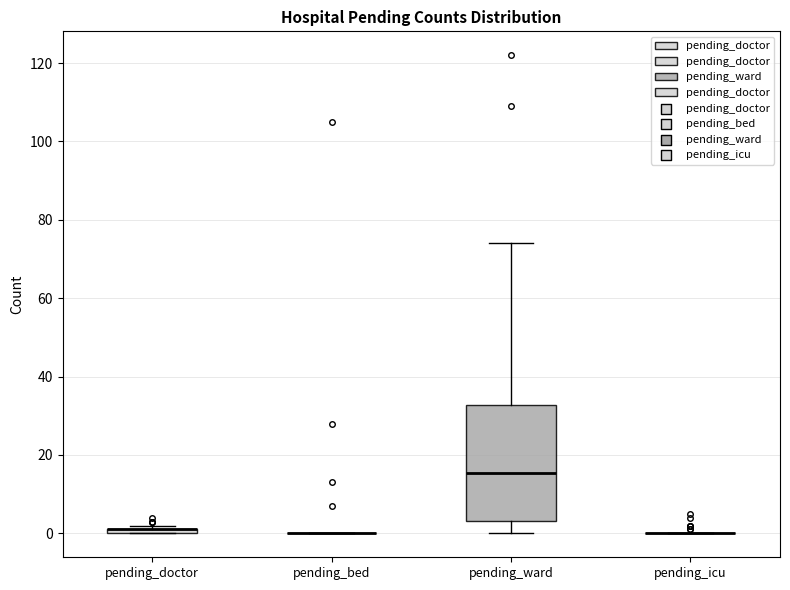

Where is the upper edge of the box for pending_doctor on the y-axis? The values are not printed on the chart, so give them approximately, as read against the axis.

2